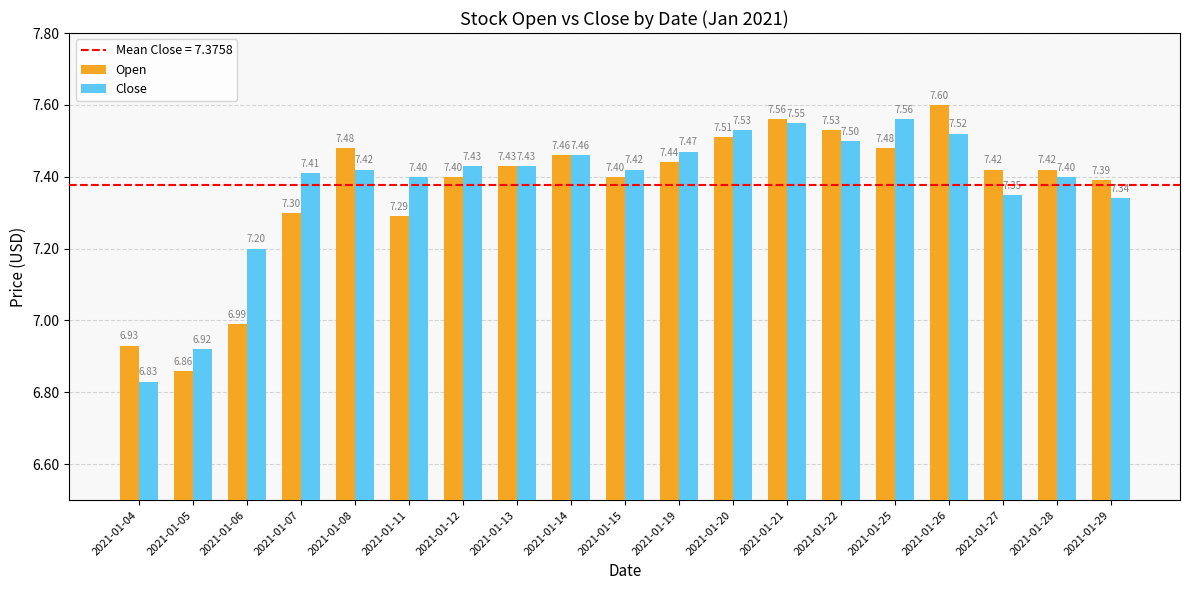

At which label does Open first exceed 7?

2021-01-07